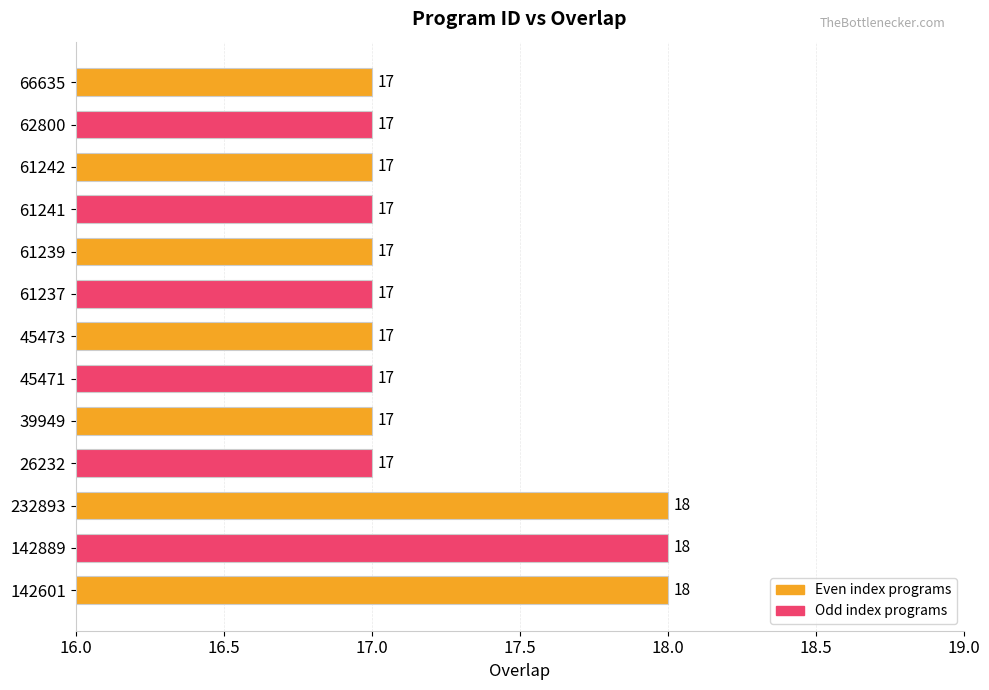

True or false: the data shows 17 at 61241.

True